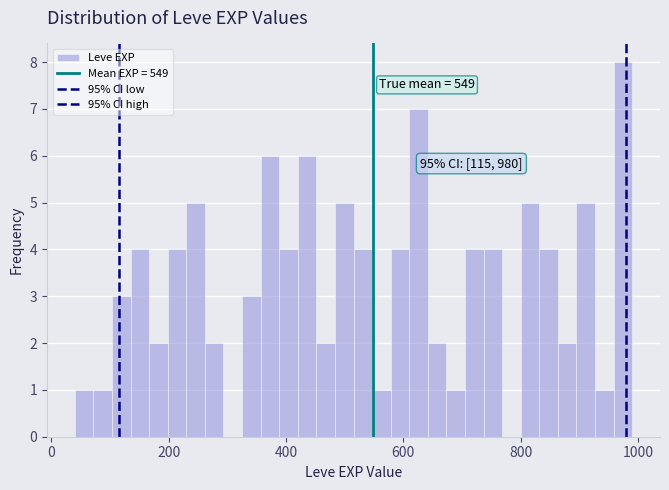

Read against the x-axis, roughly where is the centre of the tallest bar?

980